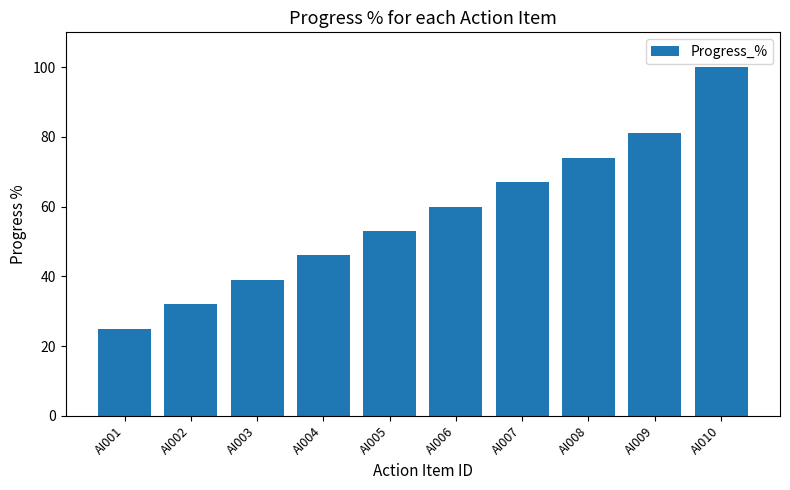

How many categories are shown in the chart?

10